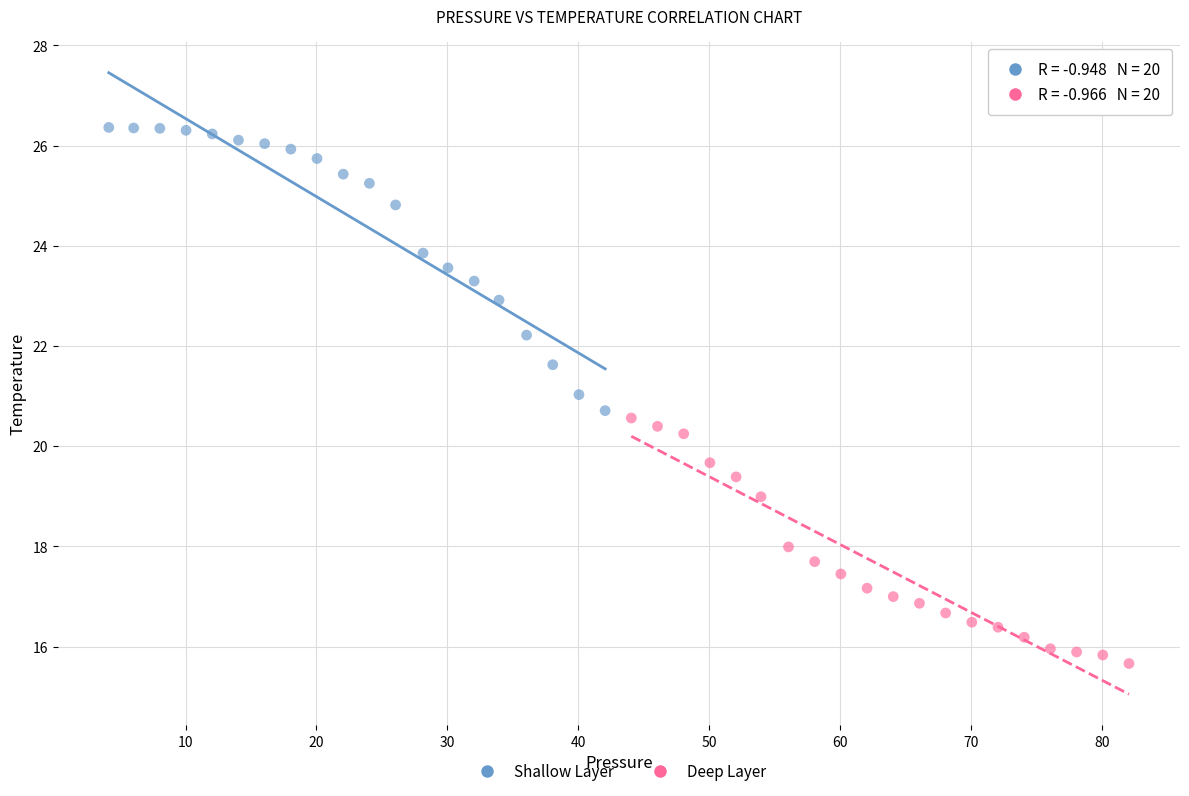

What are all the series names shown in the legend?

Shallow Layer, Deep Layer